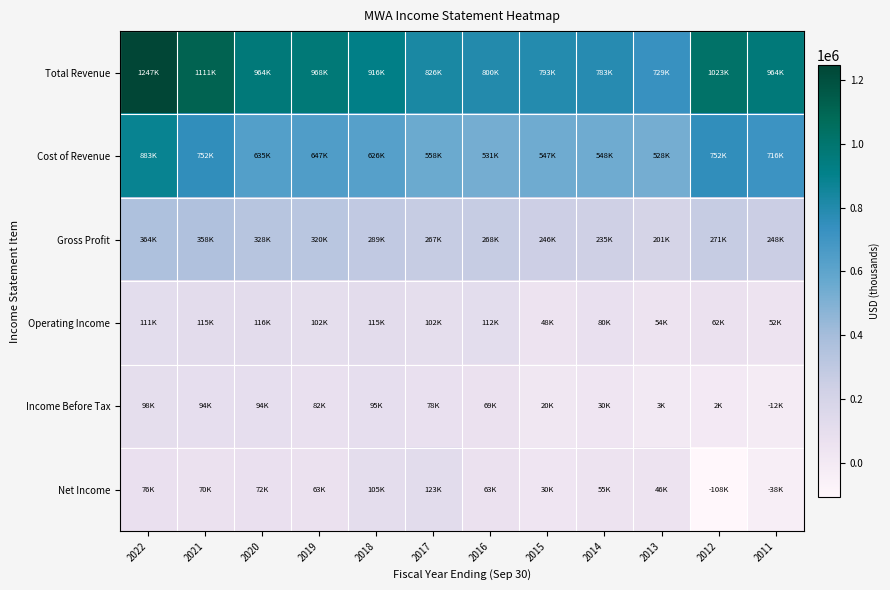

Between 2018 and 2016, which series saw the biggest shift?

Total Revenue